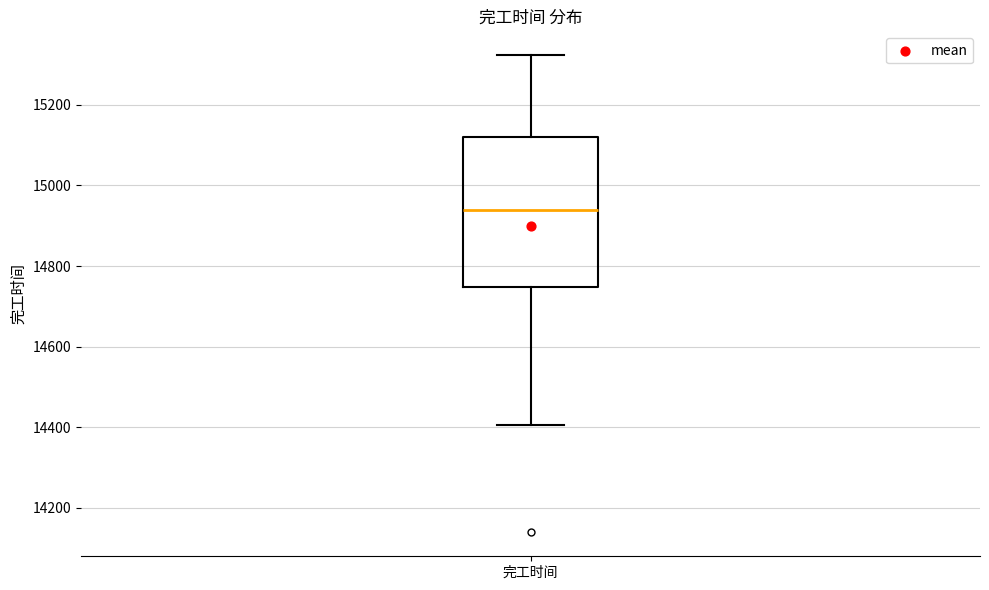

Where does the lower whisker of the box for 完工时间 end on the y-axis? The values are not printed on the chart, so give them approximately, as read against the axis.

14400